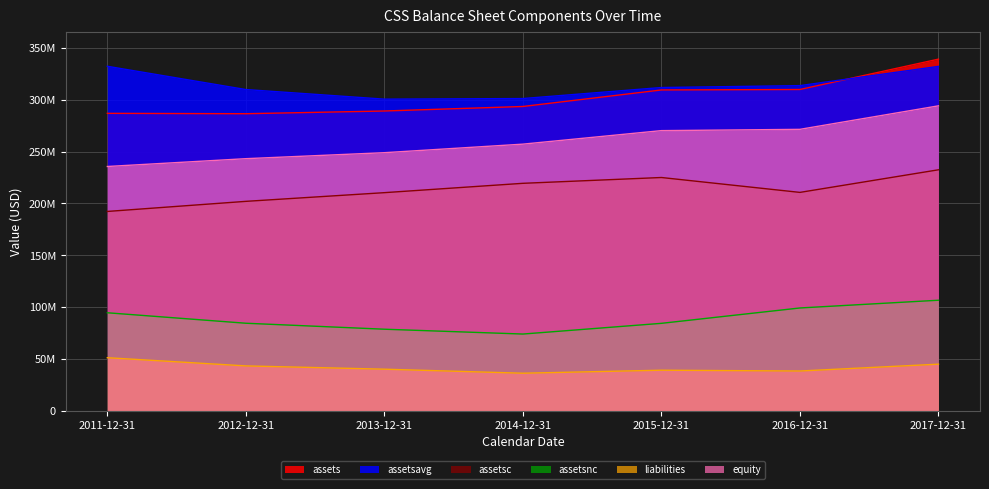

Which has a higher value, 2015-12-31 or 2012-12-31?

2015-12-31